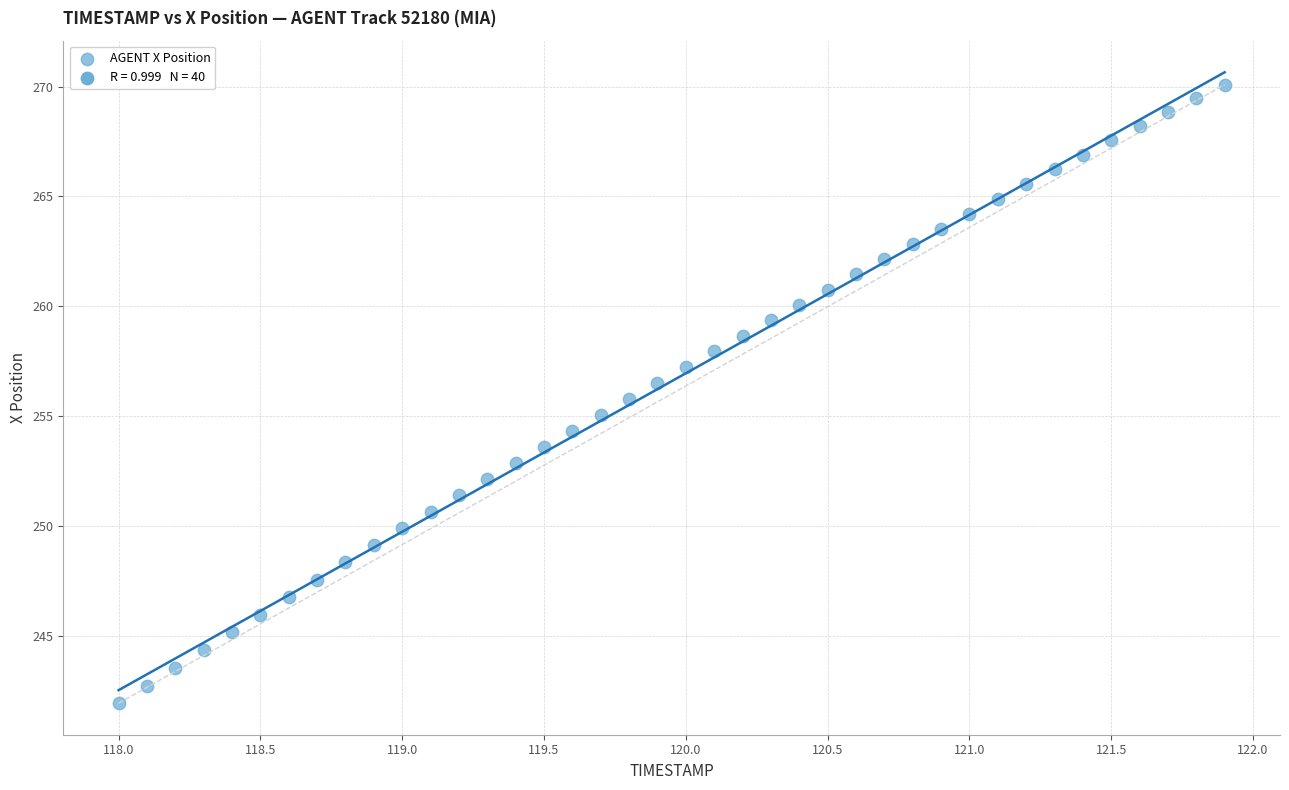

What is the range of X values (max minus min)?

3.9